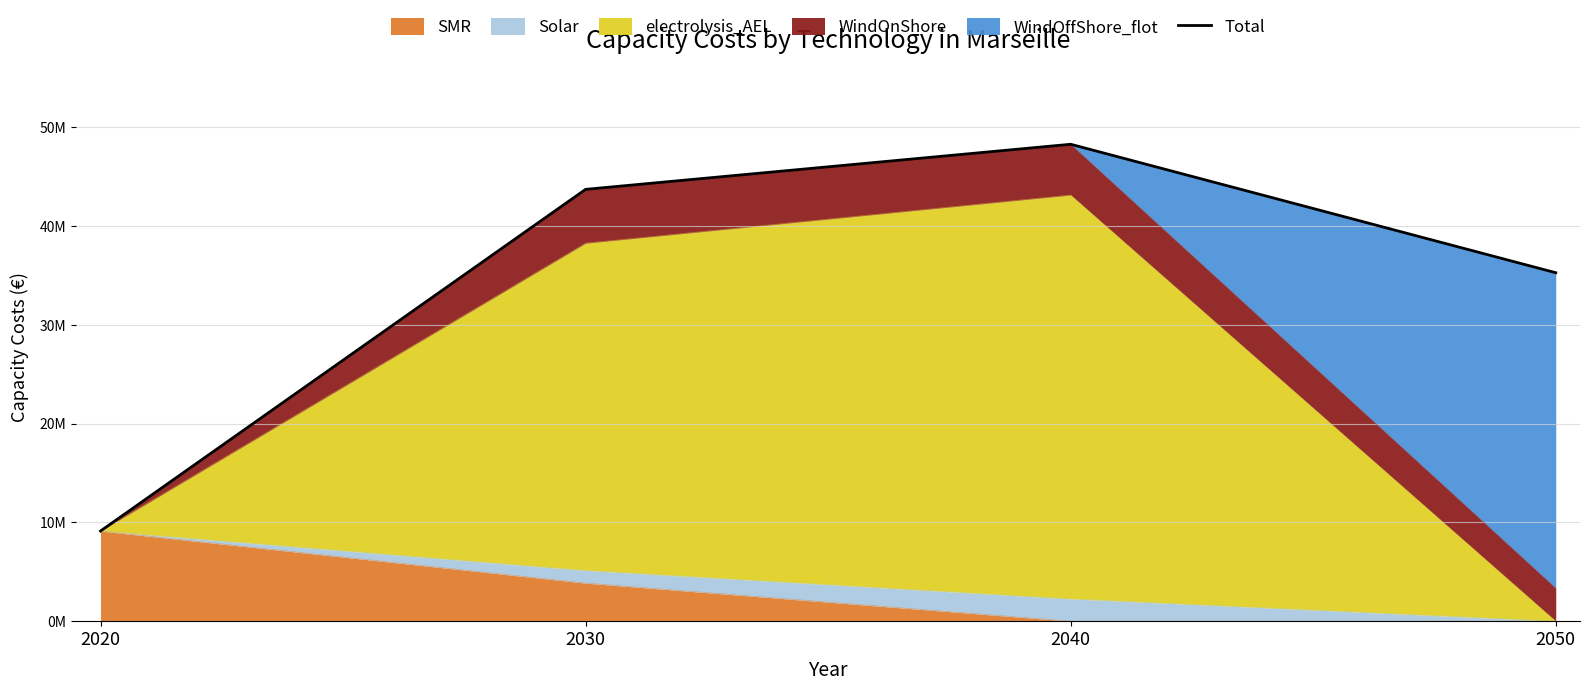

How many lines are shown in the chart?

1